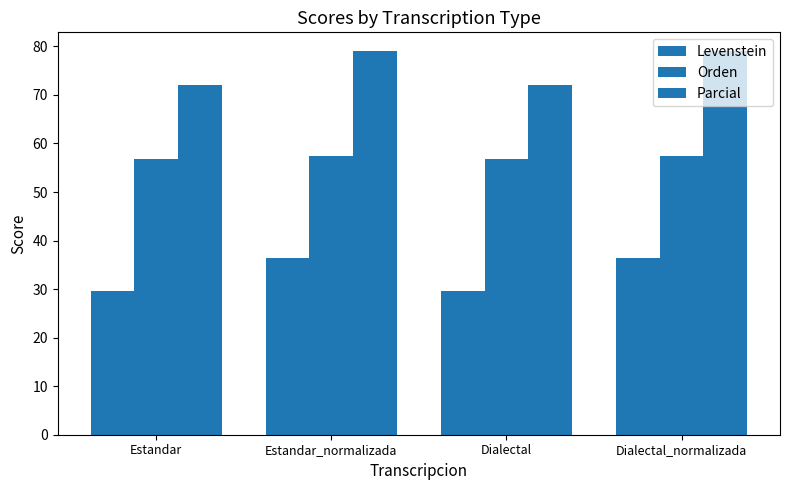

What is the spread (max minus min) of values at Estandar?

42.4